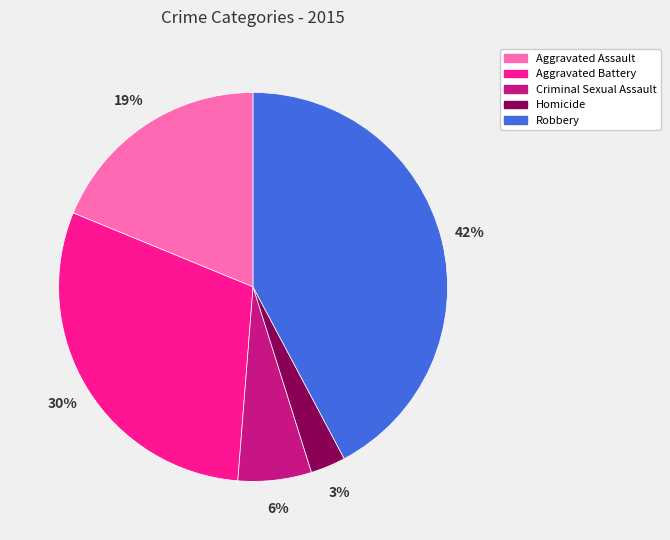

How many segments does this pie chart have?

5